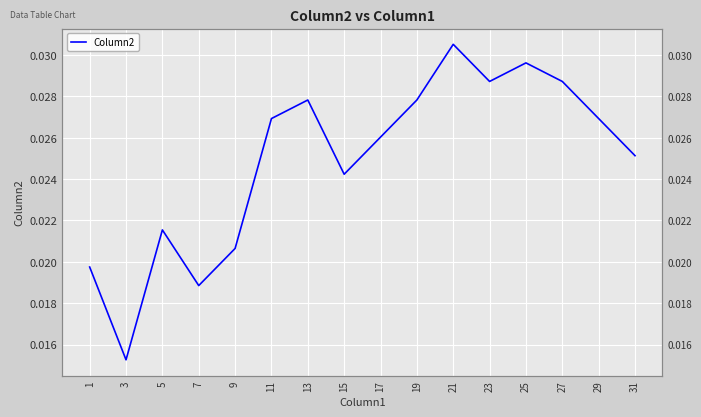

At which category does the chart reach its peak across all series?

21